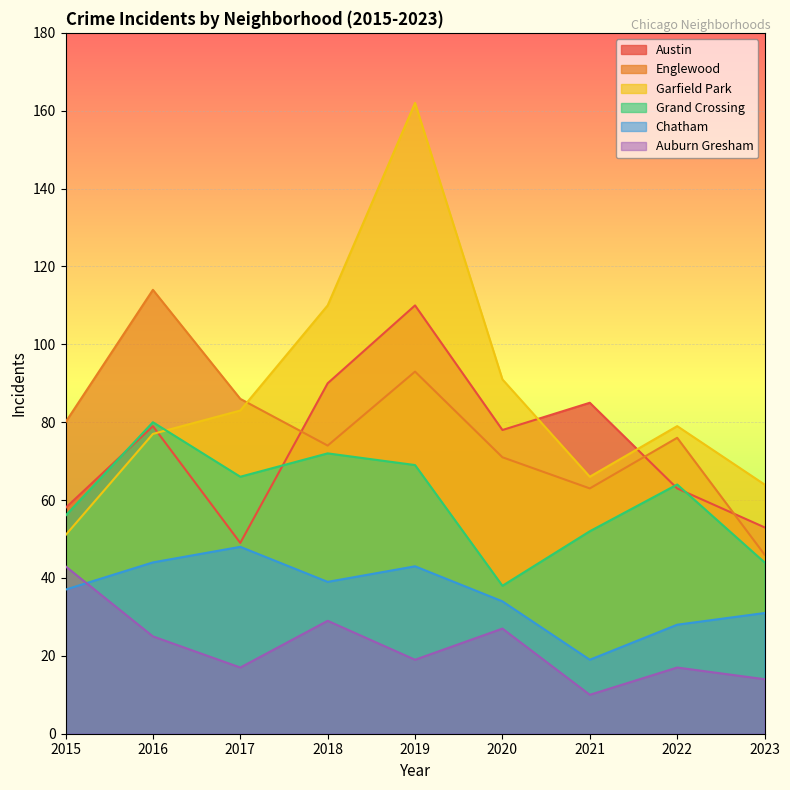

Which series changed the most between 2016 and 2023?

Englewood